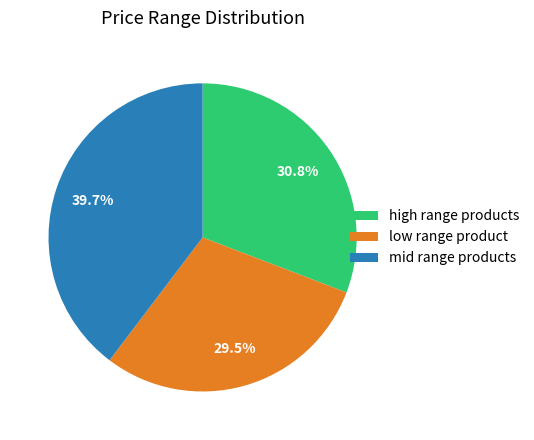

Does high range products account for over 50% of the chart?

No